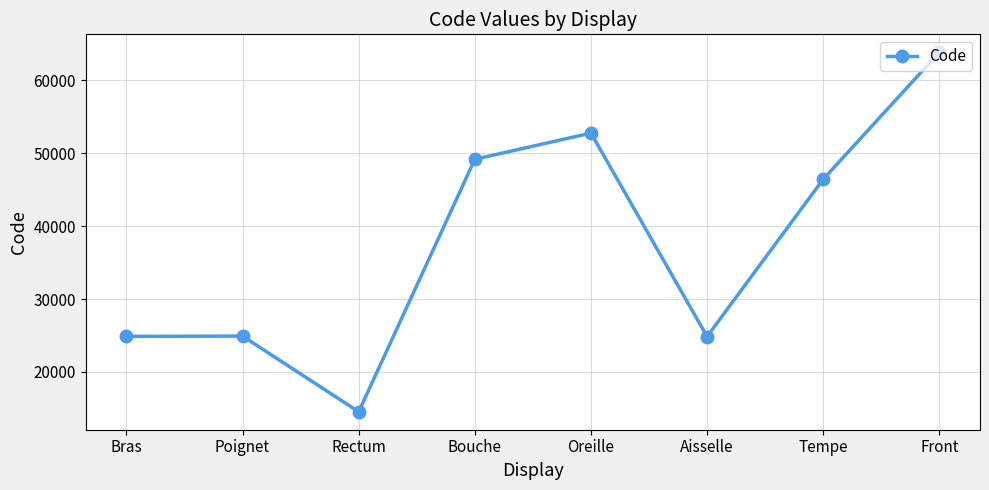

What is the smallest value displayed?

14544